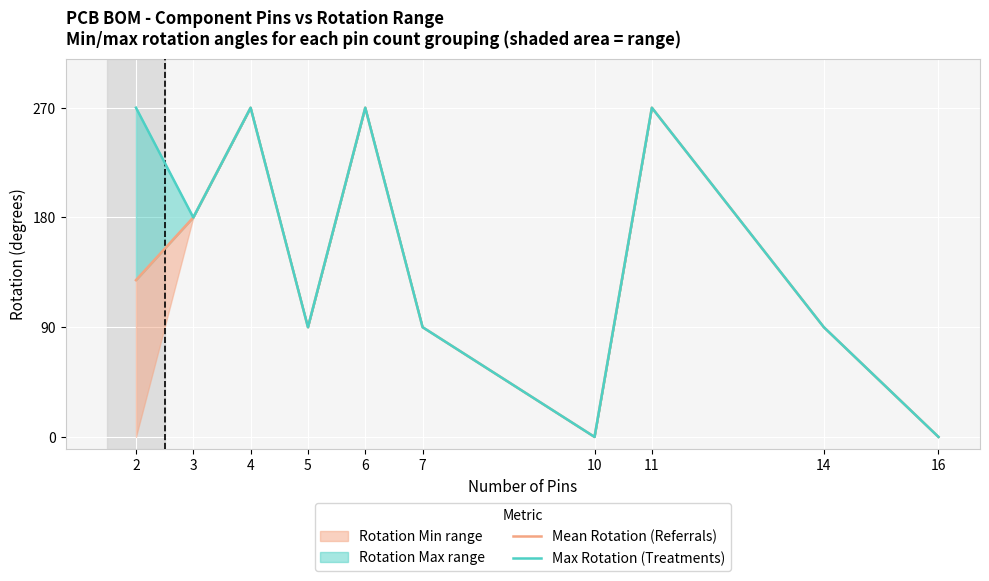

What is the difference between the Max Rotation (Treatments) values at 4 and 7?

180.0